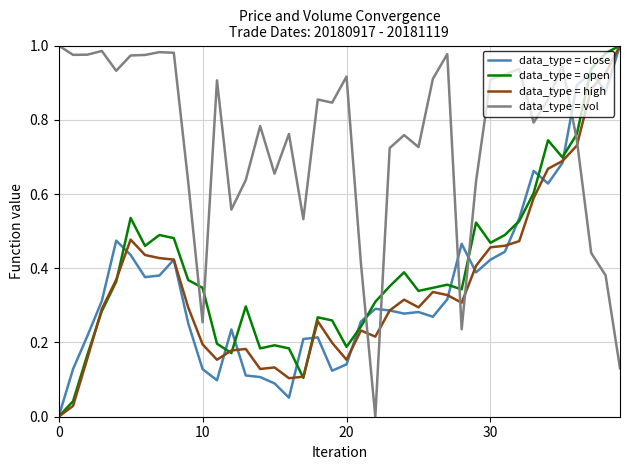

Which series has the largest total across all categories?

data_type = vol